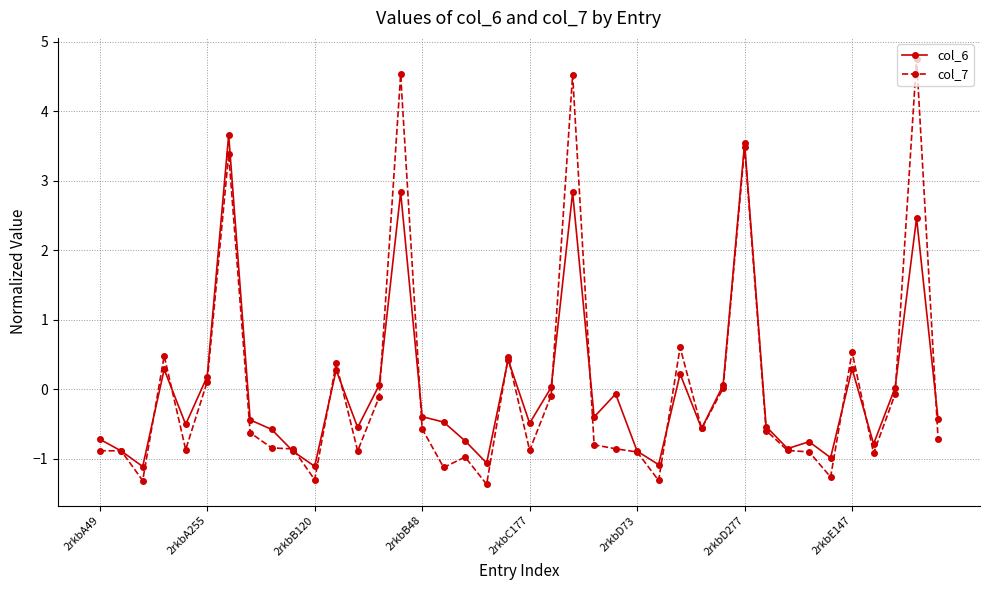

What is the minimum value shown in the chart?

-1.4